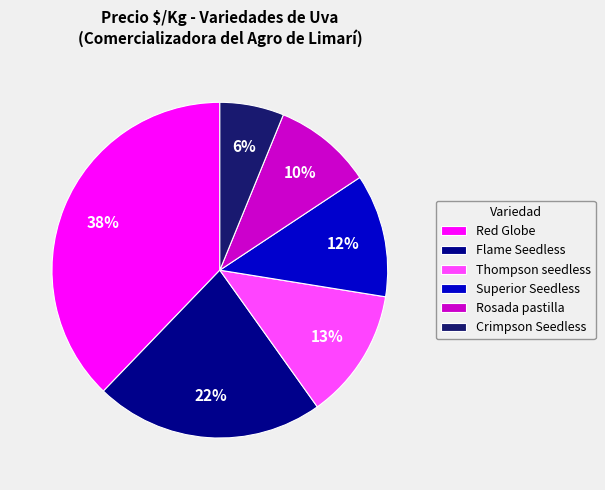

Does Red Globe represent more than half of the total?

No